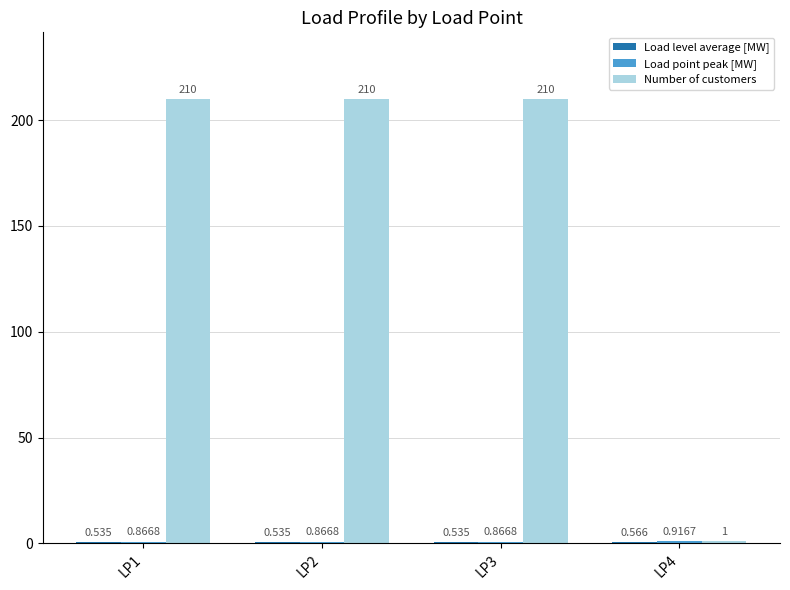

How many categories are shown in the chart?

4